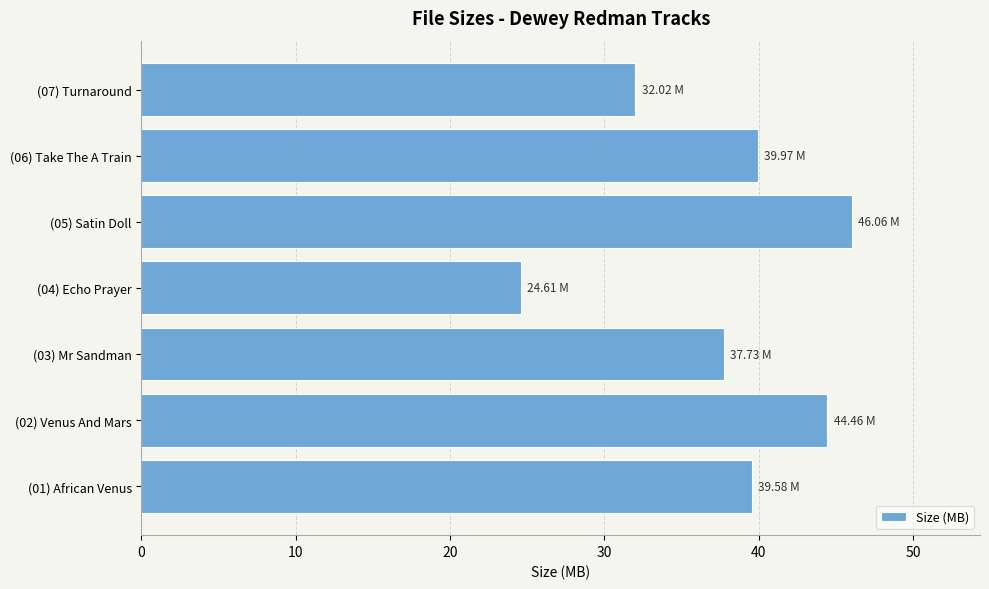

What is the ratio of the value at (01) African Venus to the value at (07) Turnaround?

1.2